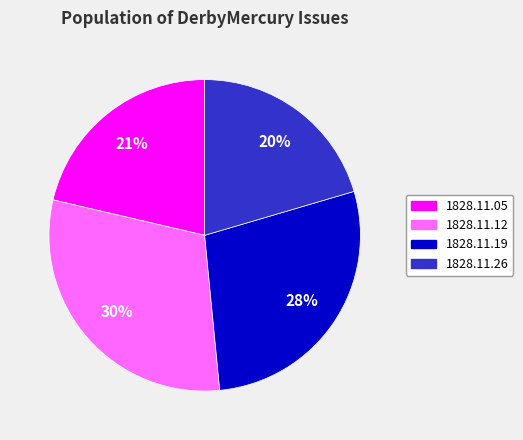

Does any single category account for the majority?

No